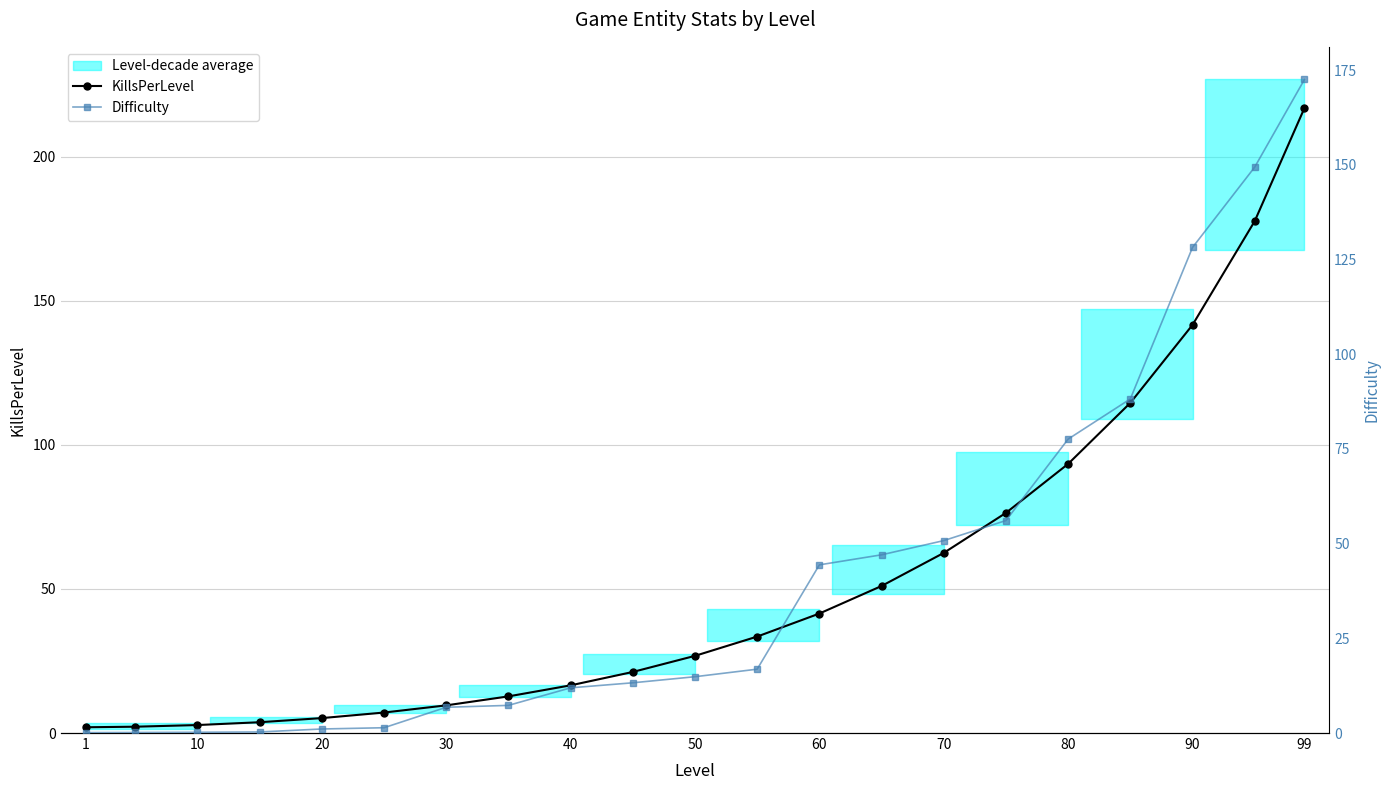

List the series in order of their peak value, highest first.

KillsPerLevel, Difficulty